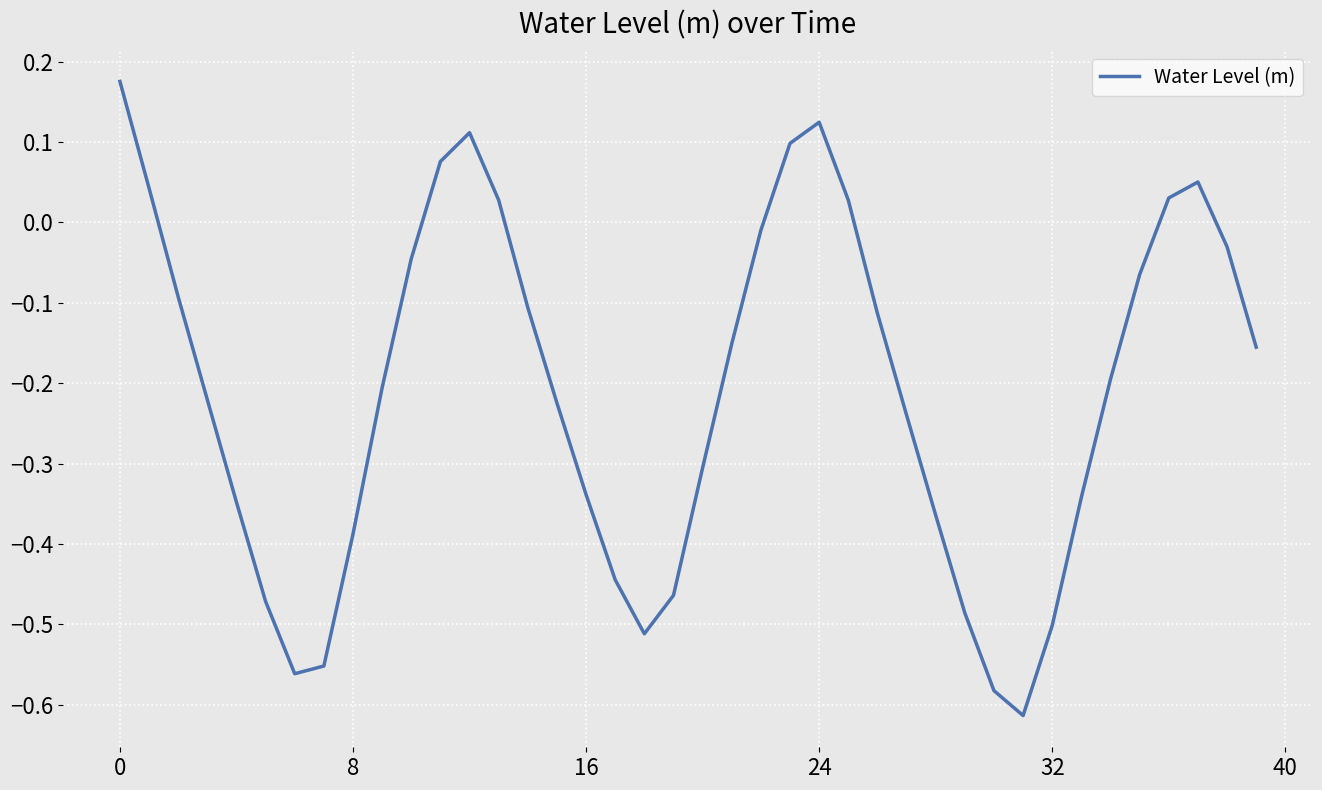

How many lines are shown in the chart?

1